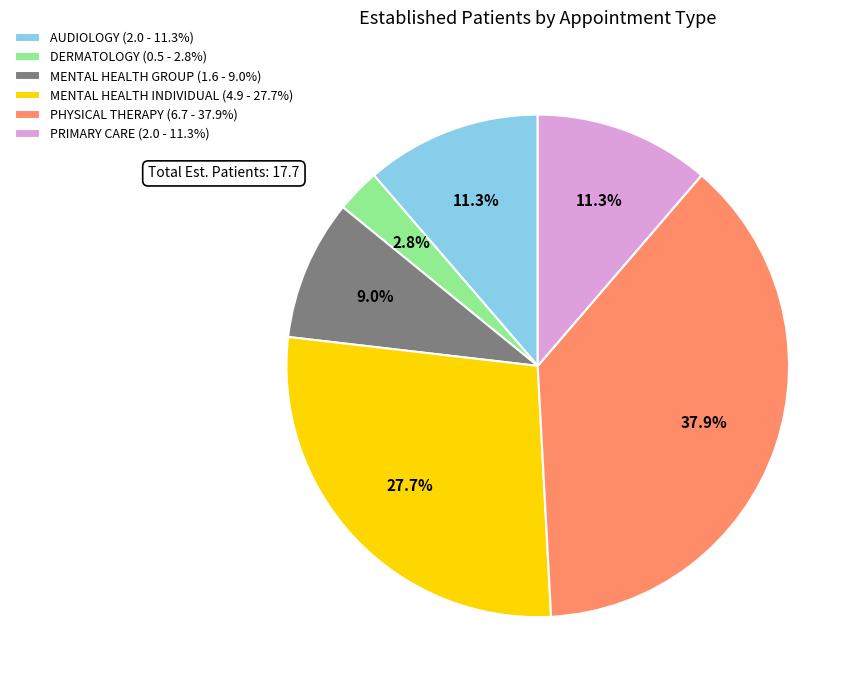

Count the number of slices in the pie.

6